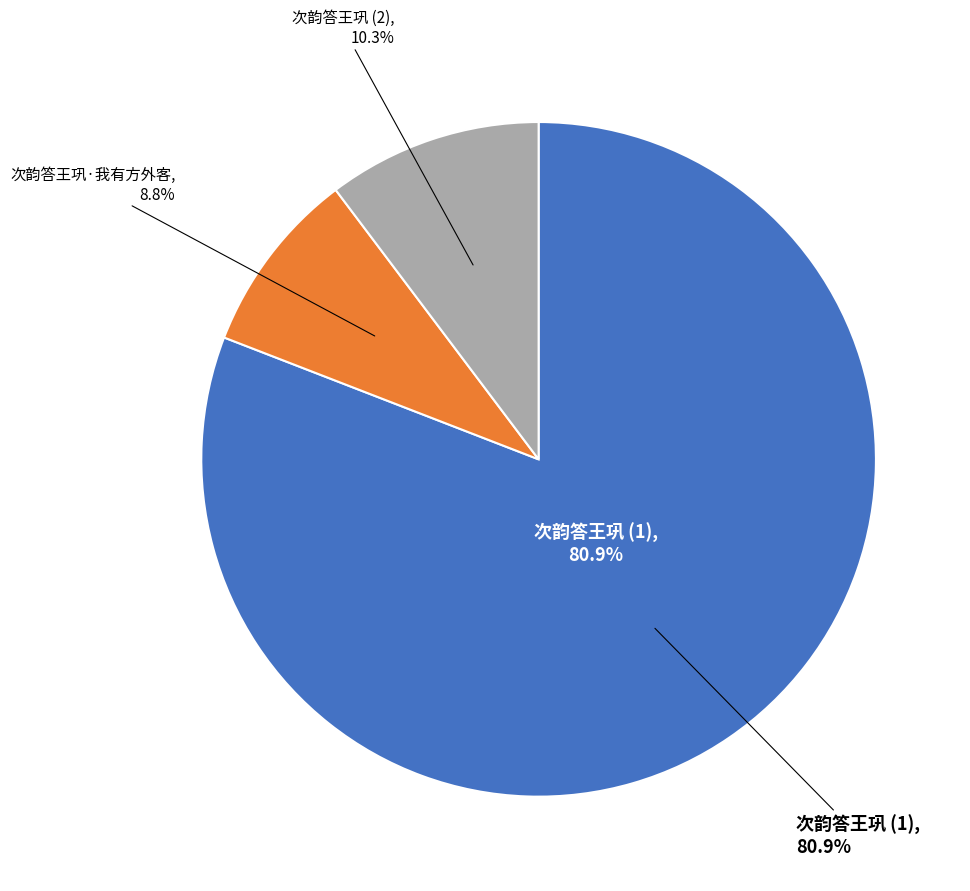

How many segments does this pie chart have?

3